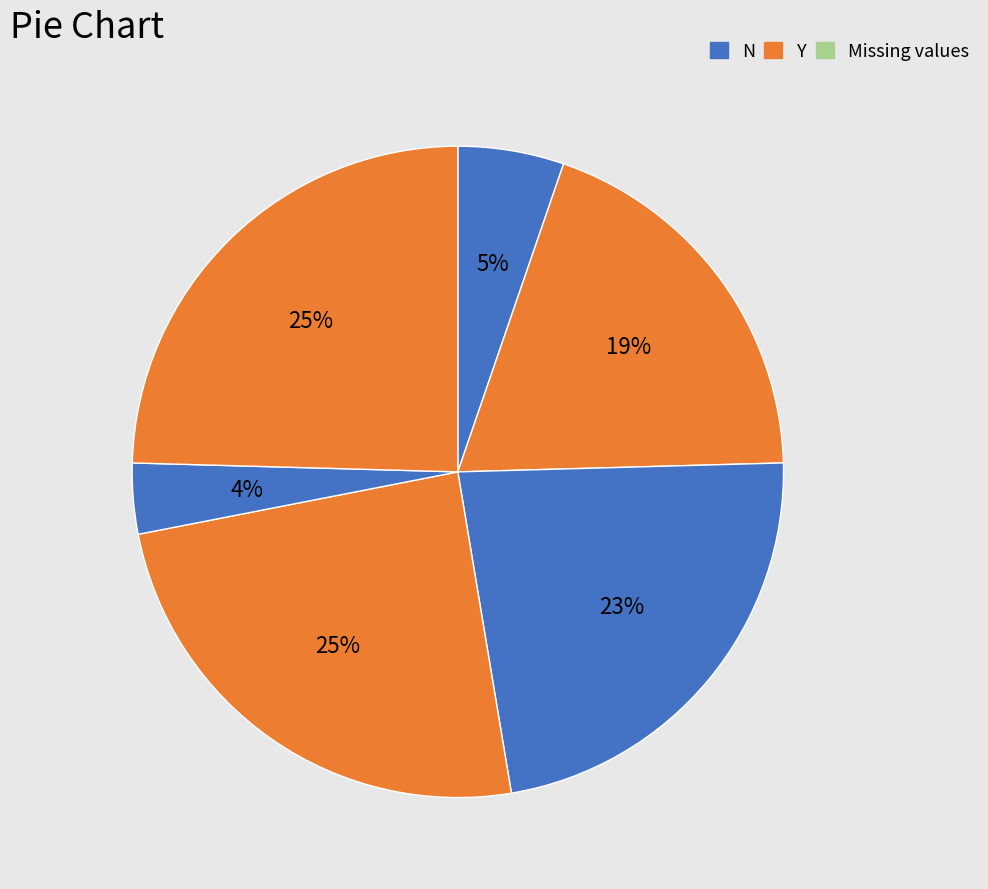

Does any single category account for the majority?

No